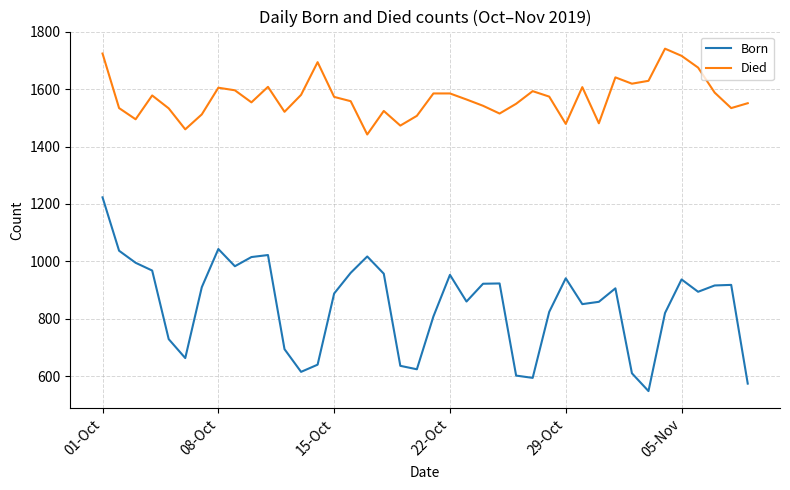

What is the minimum value for Died?

1442